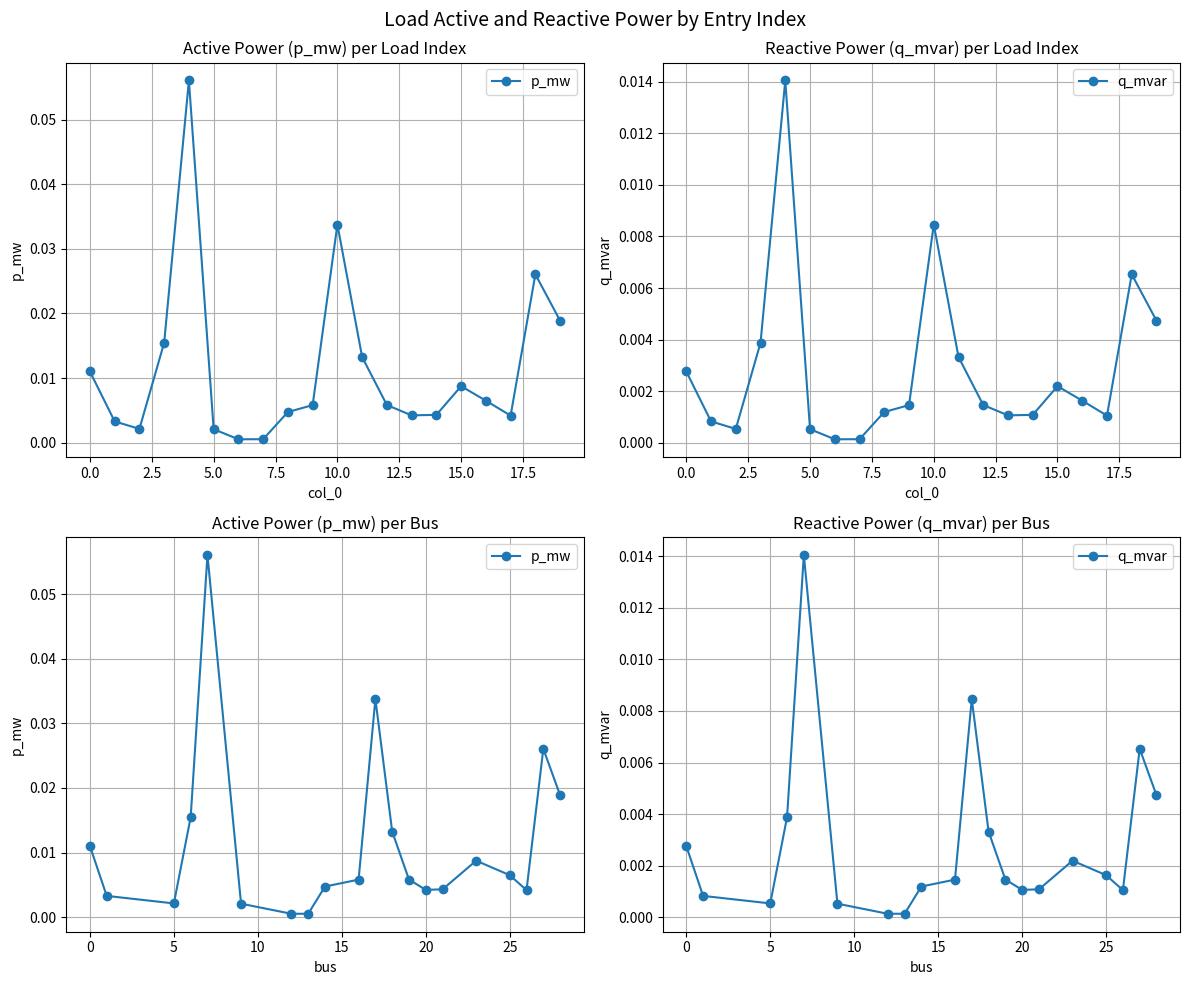

True or false: q_mvar has a value of 0.0 at 10.0.

True